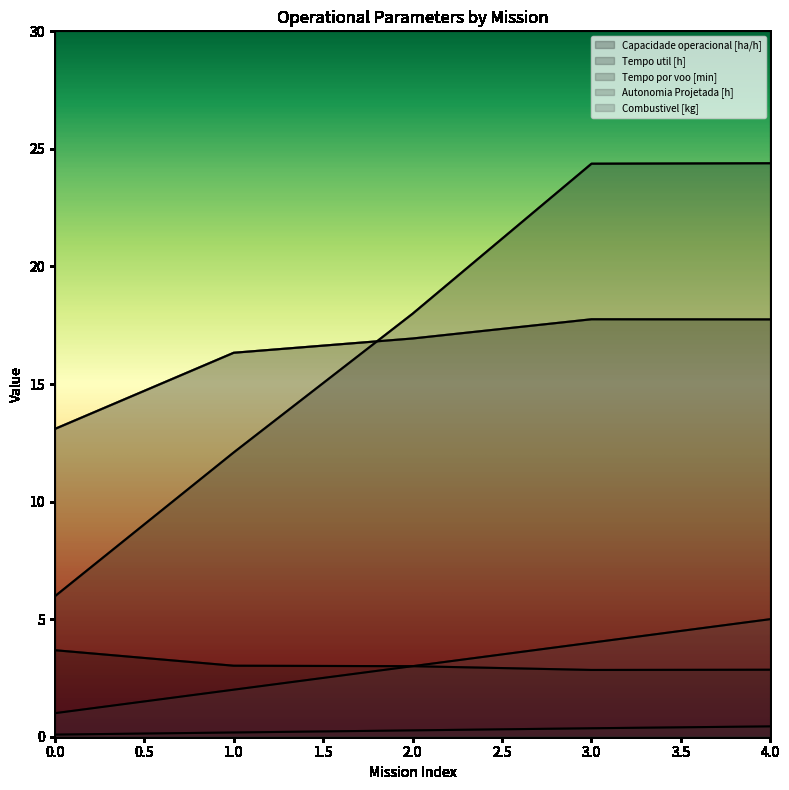

What is the maximum value for Capacidade operacional [ha/h]?

17.8